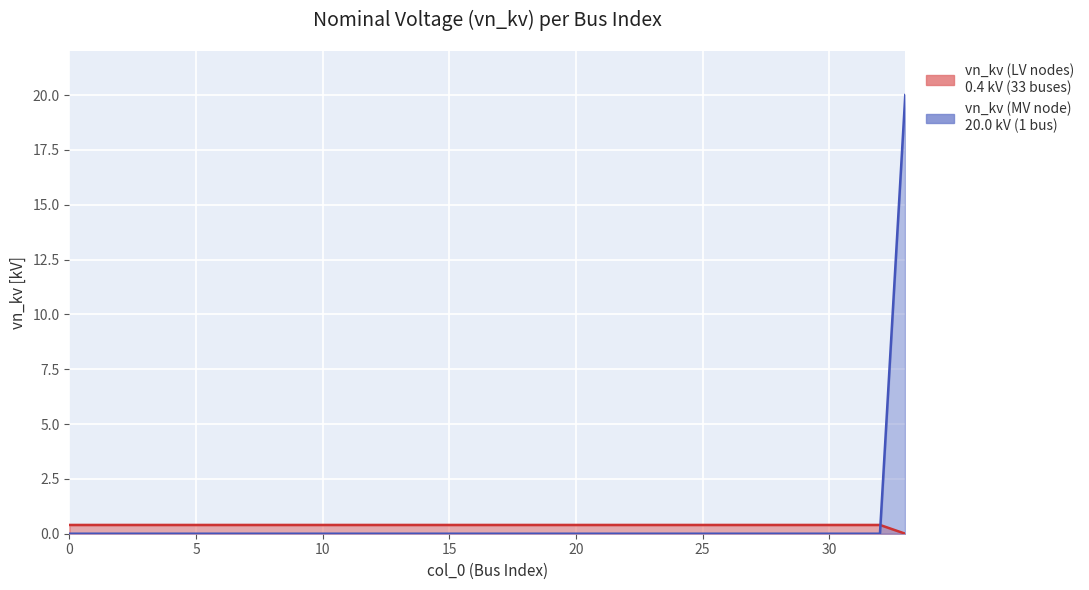

The value of vn_kv (MV node) at 14 is -6.1. True or false?

False